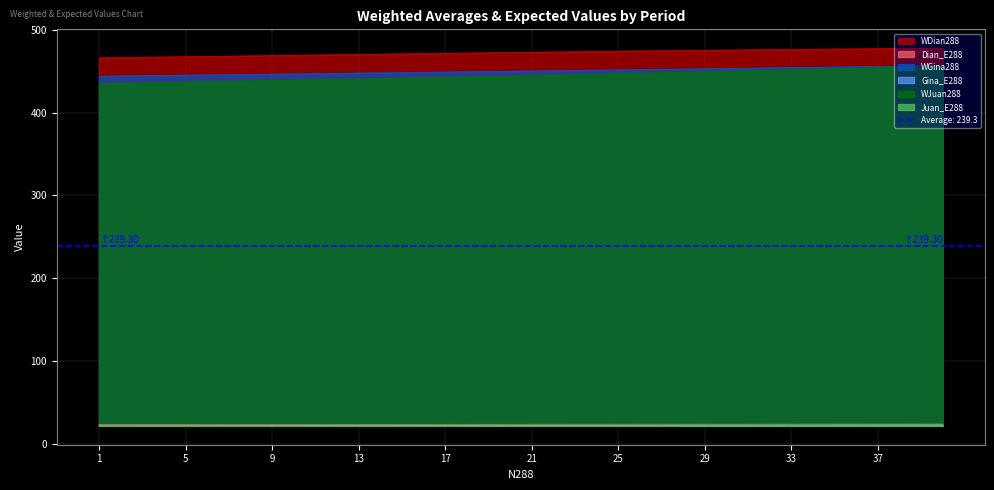

How many values in the Juan_E288 series exceed 22?

29